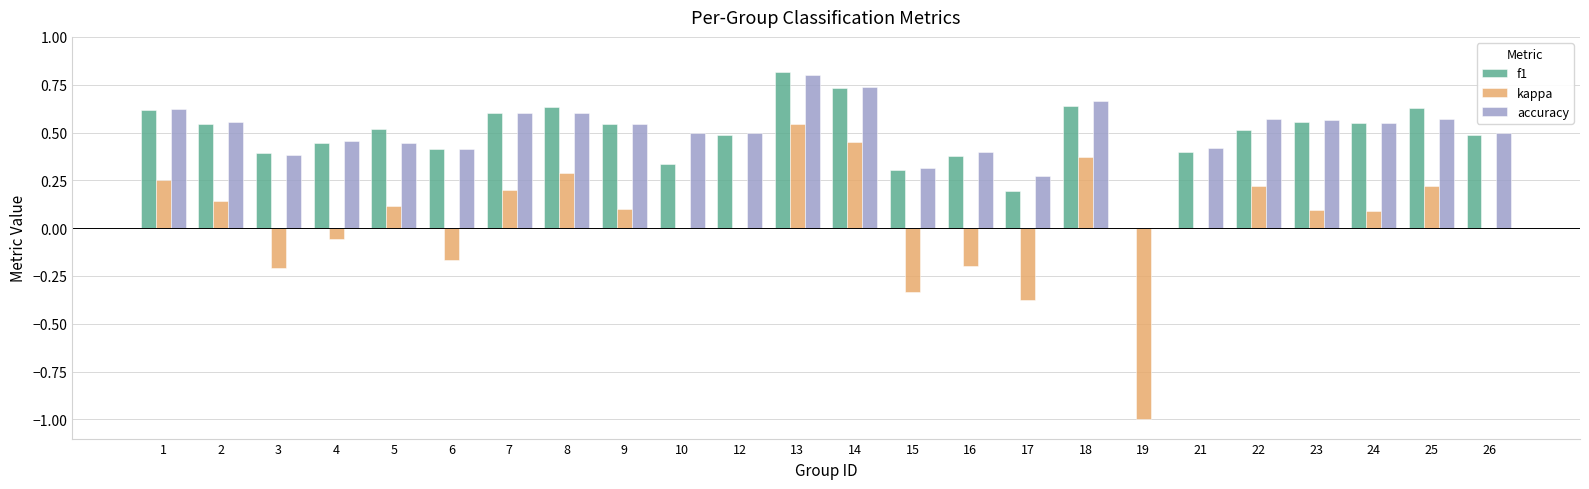

Where is f1 nearest to the value 0?

19